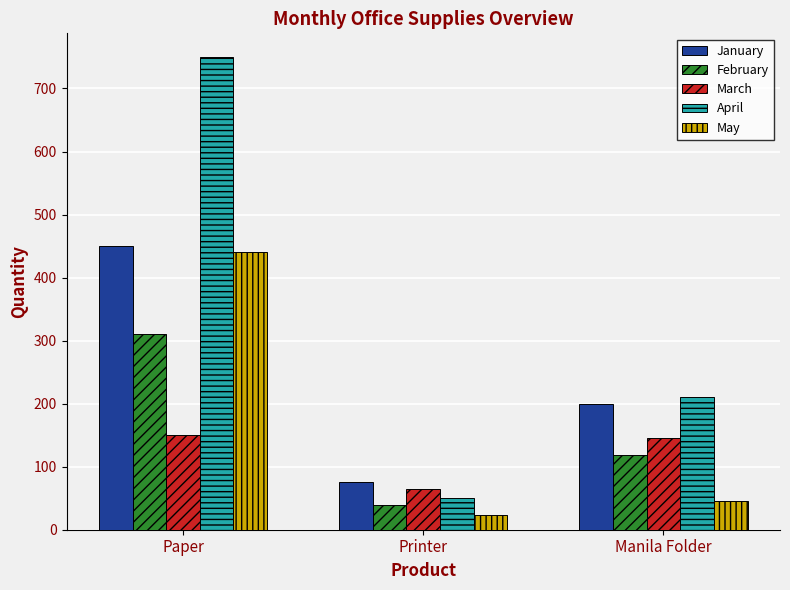

What is the difference between the highest and lowest values at Paper?

600